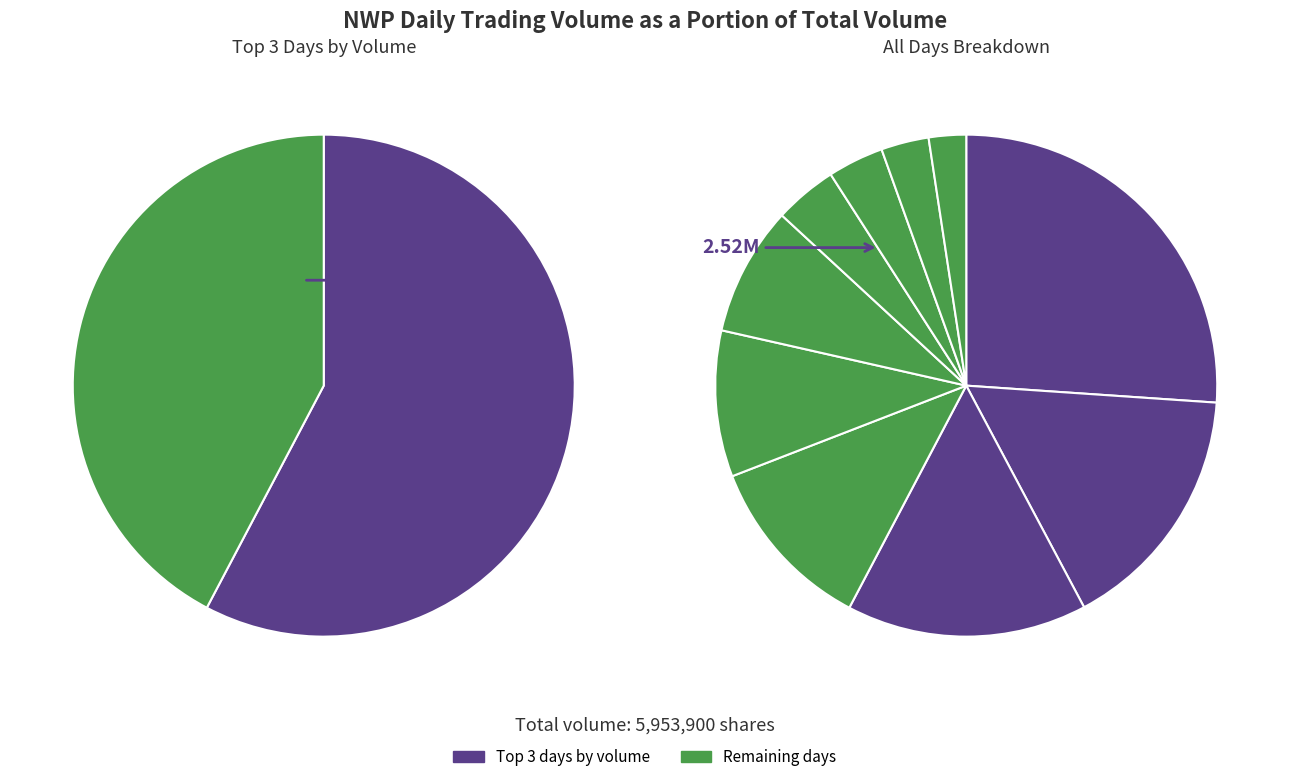

To the nearest percent, what portion does 2020-03-17 represent?

26%